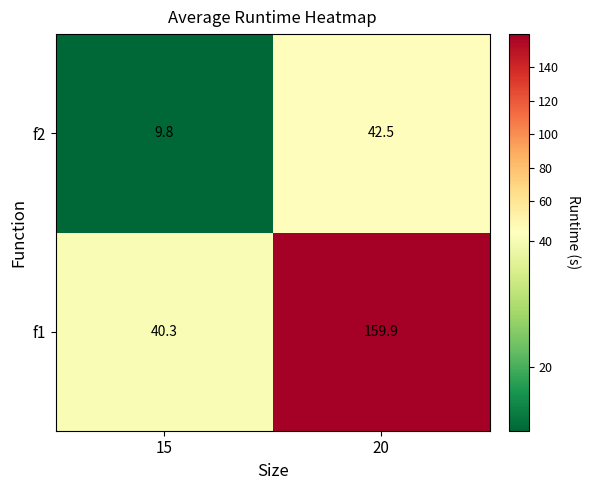

Reading left to right, what are all the values shown in this chart?

f2: 15=9.8	20=42.5
f1: 15=40.3	20=159.9